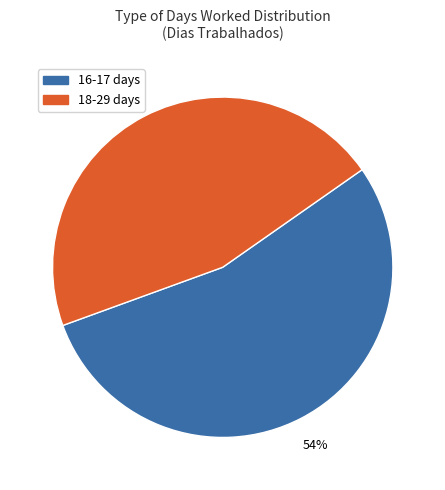

Is there any slice that represents more than half of the pie?

Yes